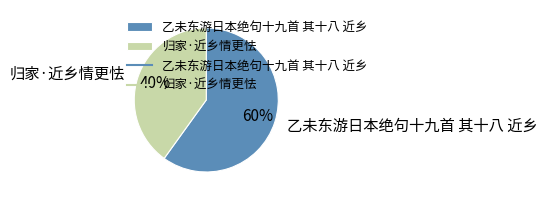

How many slices are in this pie chart?

2